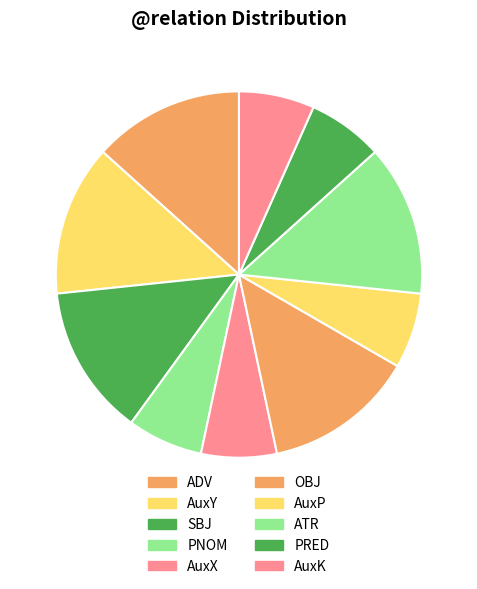

Is there any slice that represents more than half of the pie?

No